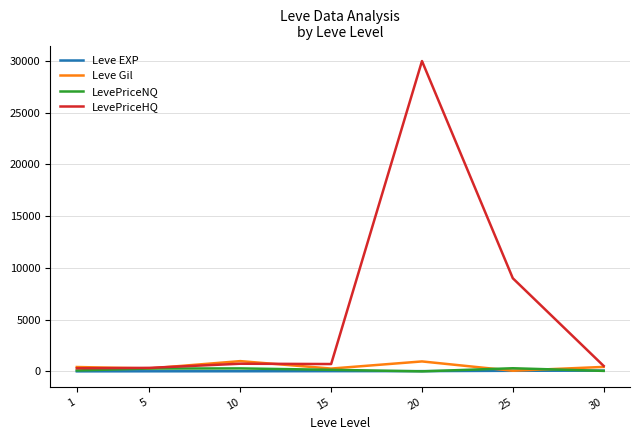

Is the value of LevePriceHQ at 20 greater than the value of LevePriceNQ at 5?

Yes